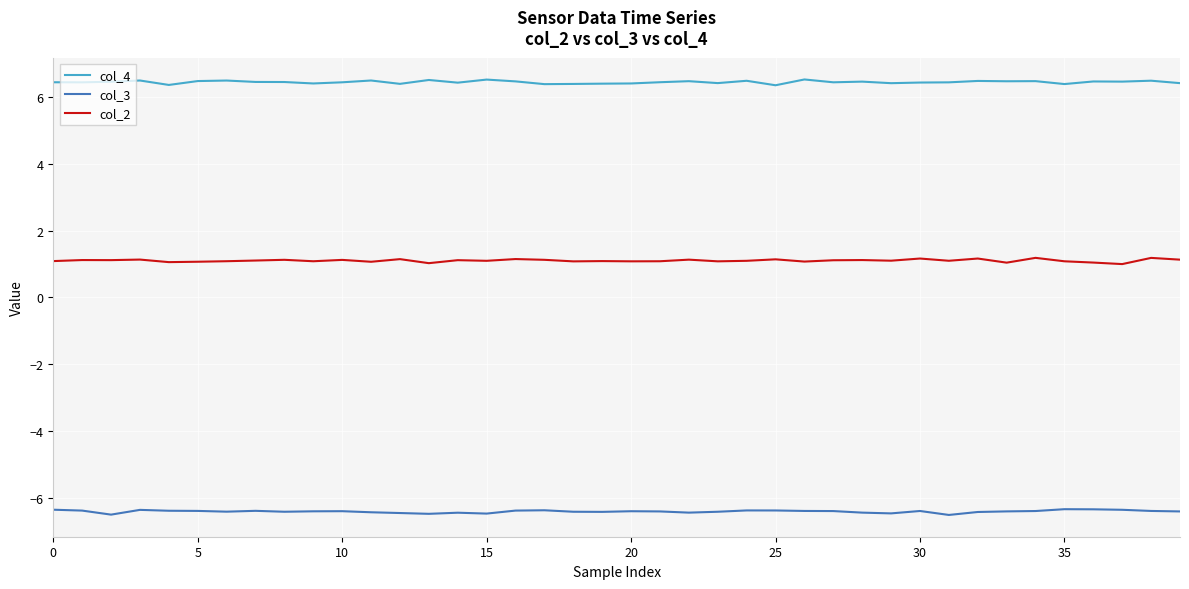

How many series are shown in this chart?

3